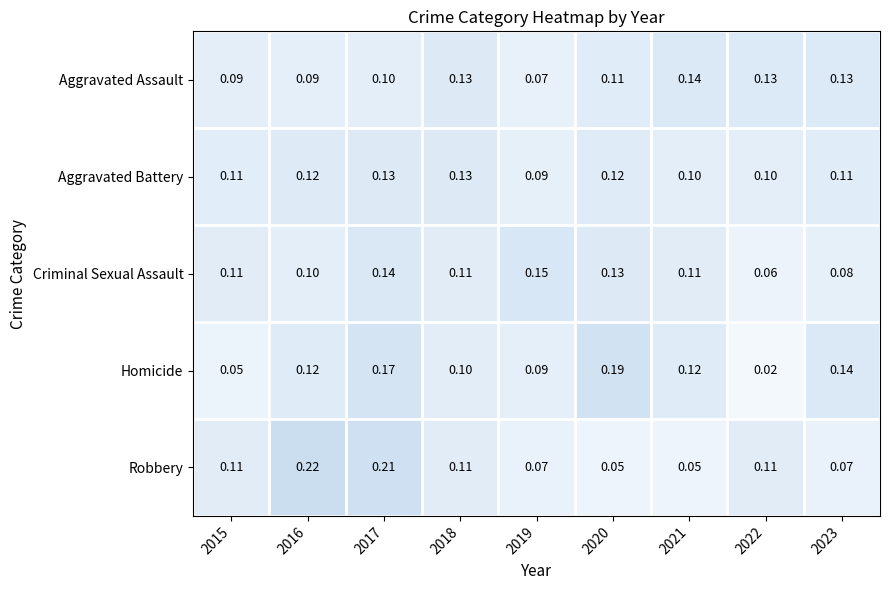

Which series changed the most between 2015 and 2020?

Homicide